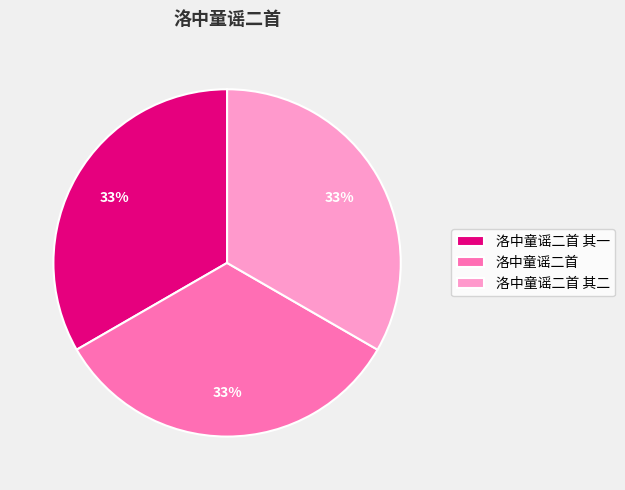

Does any single category account for the majority?

No